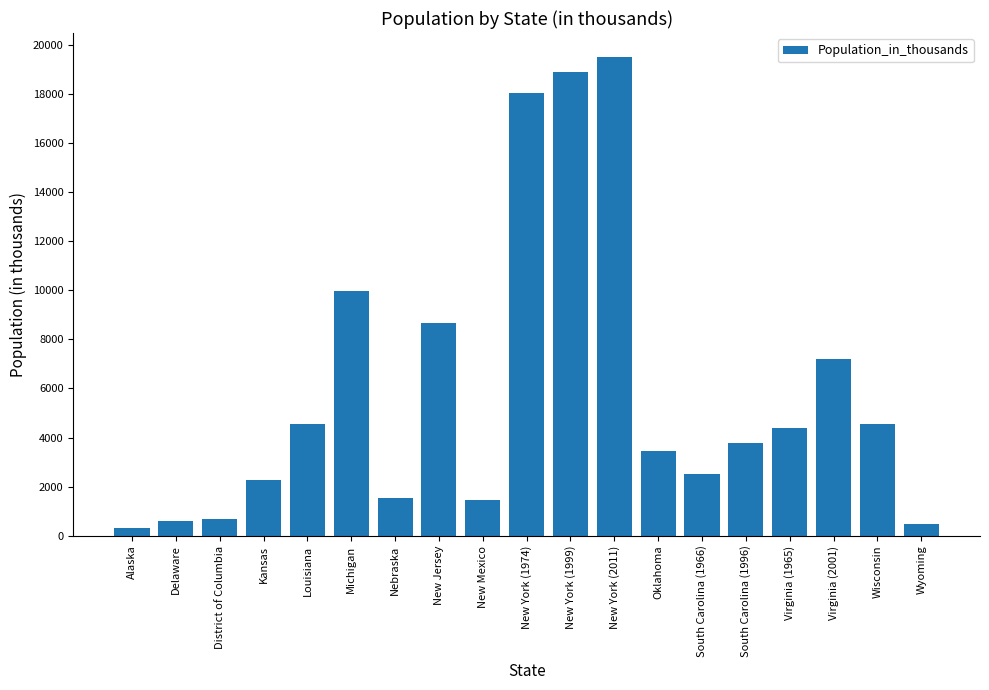

What is the difference between the values at New York (1999) and Wisconsin?

14337